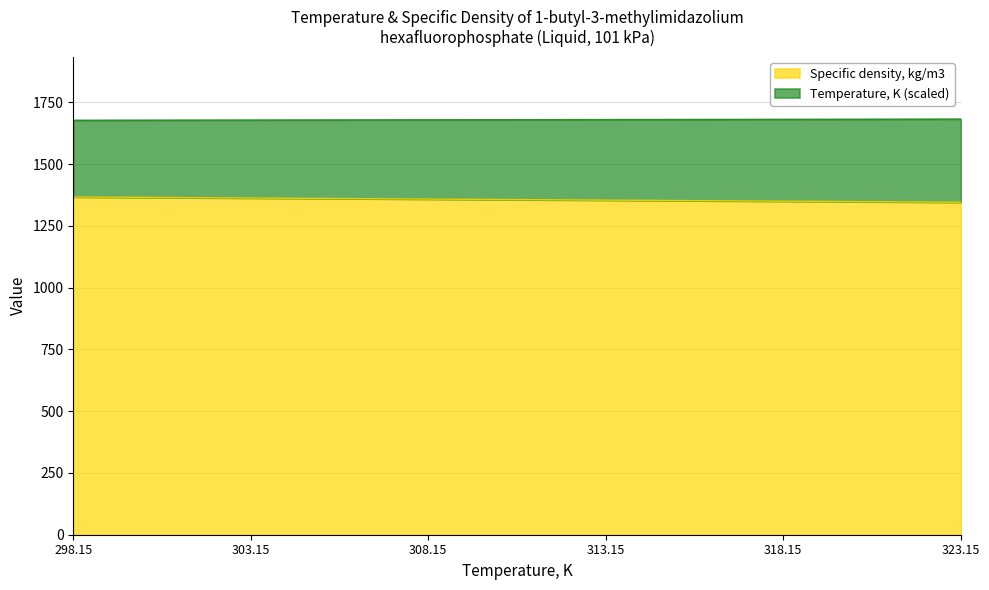

What is the total value across all series at 313.15?

1680.5